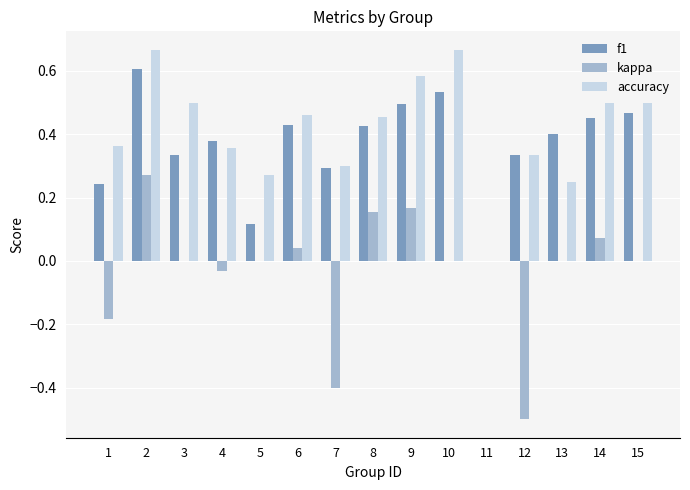

Which series changed the most between 5 and 13?

f1